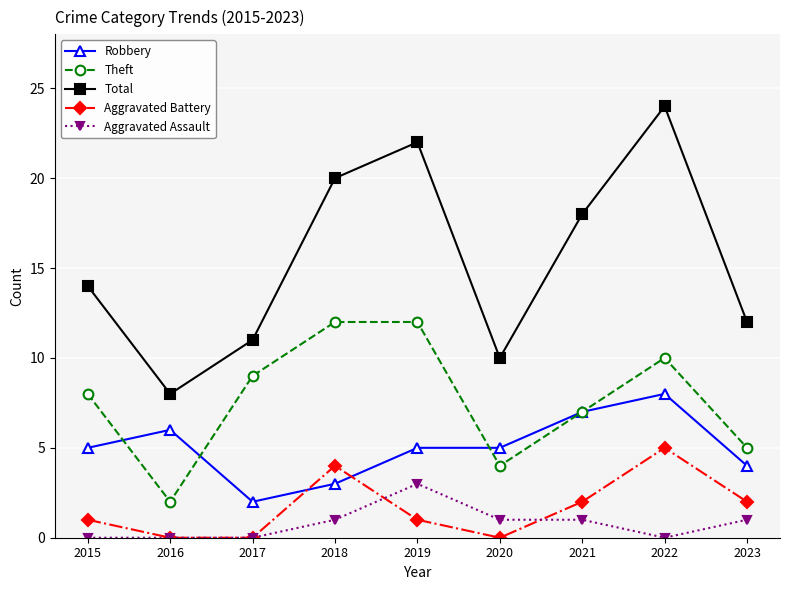

At which label does Aggravated Battery reach its peak?

2022